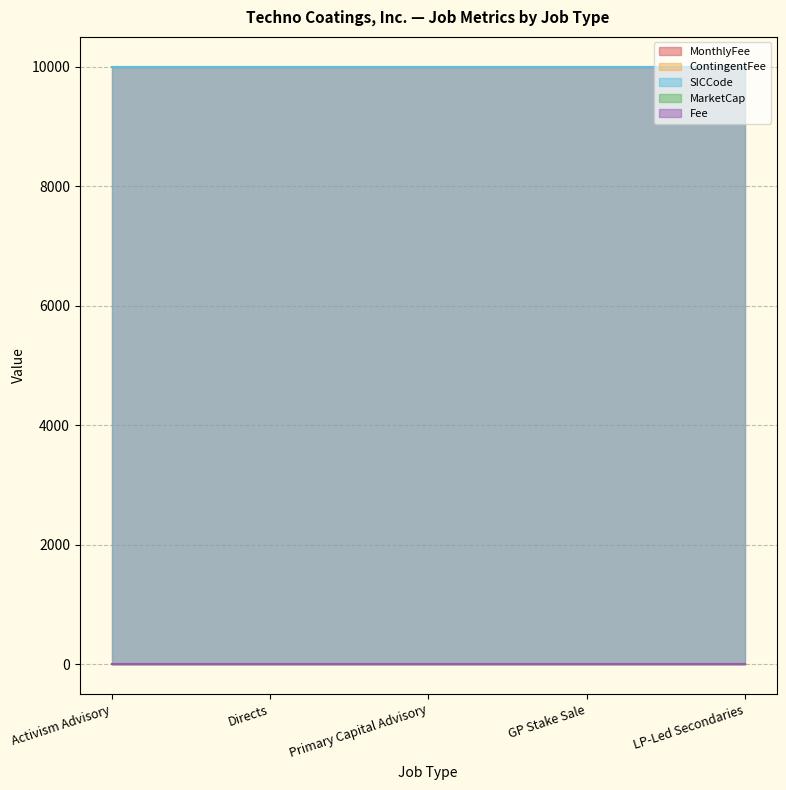

What is the value of the ContingentFee point at the 2nd from the left?

10